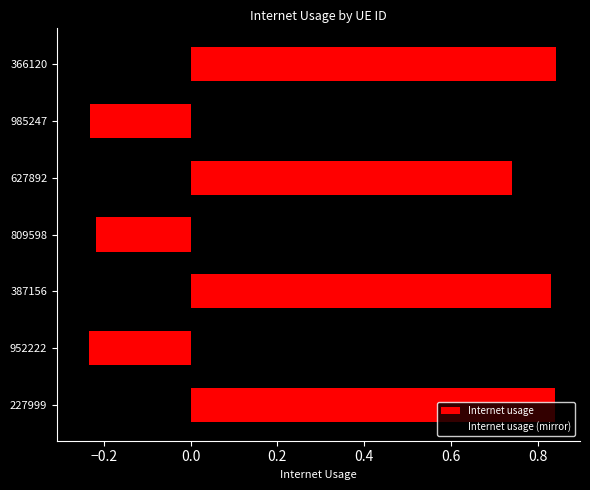

How many bars are there in each group?

2